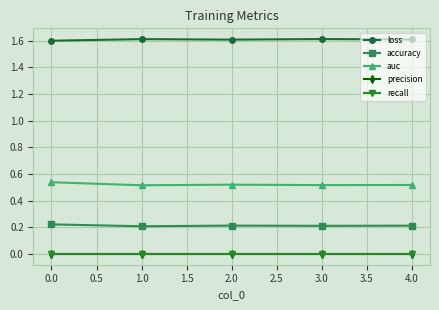

Does the chart have visible grid lines?

Yes